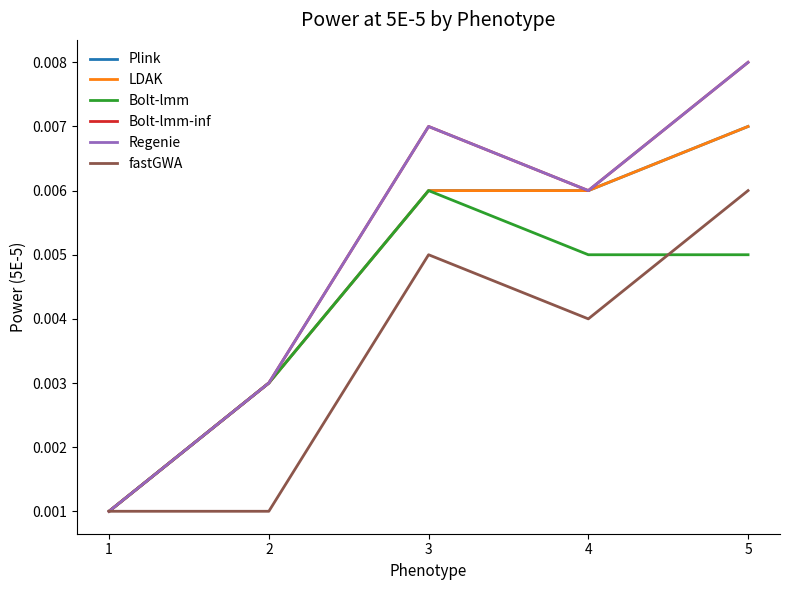

Does the chart display data point markers on the line(s)?

No